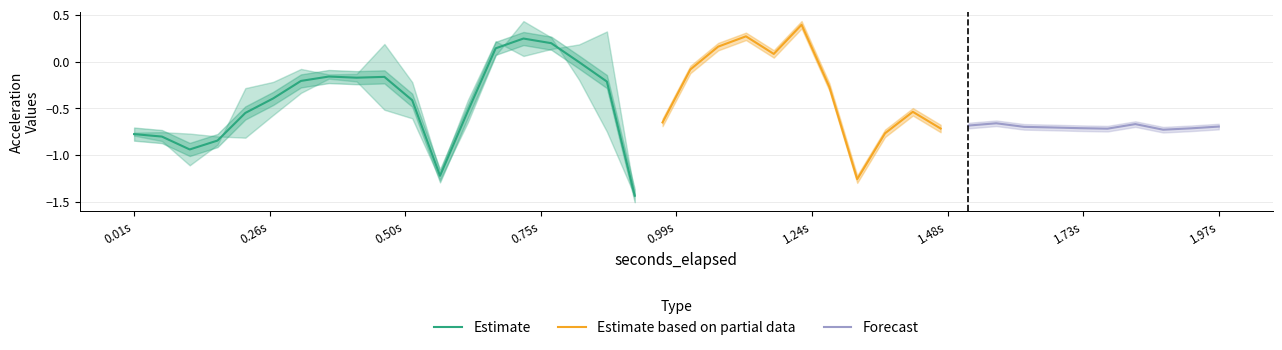

What is the difference between the maximum and second lowest values in the y series?

1.7